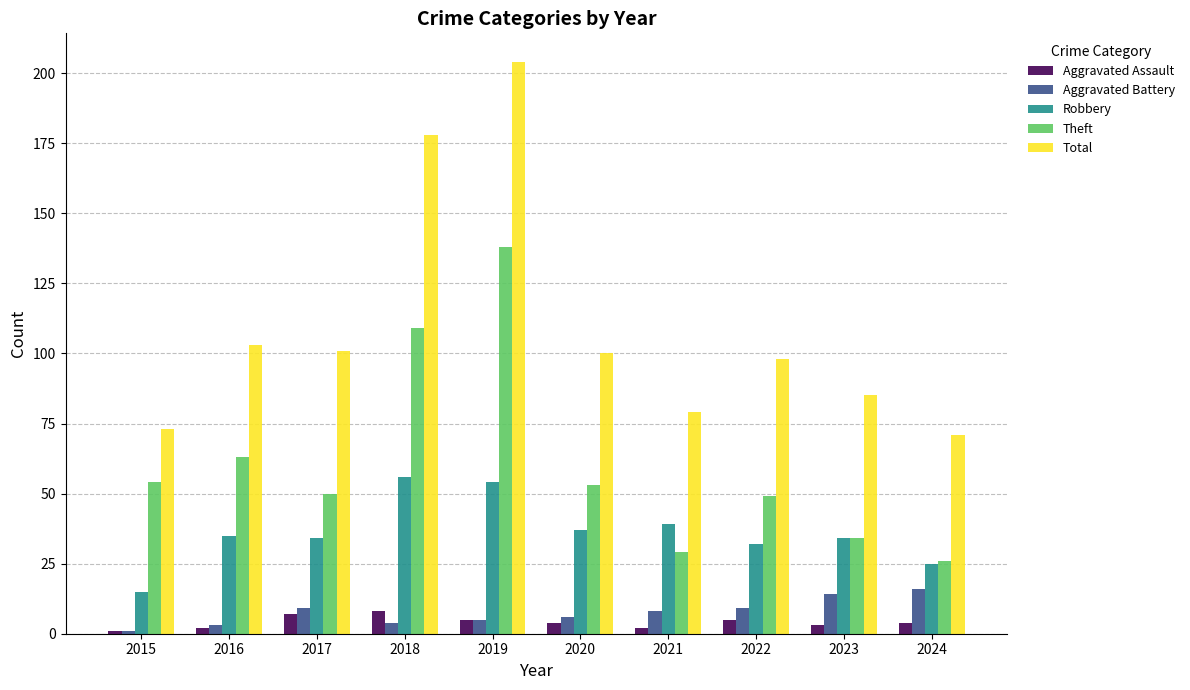

What is the sum of the Total values at 2021 and 2016?

182